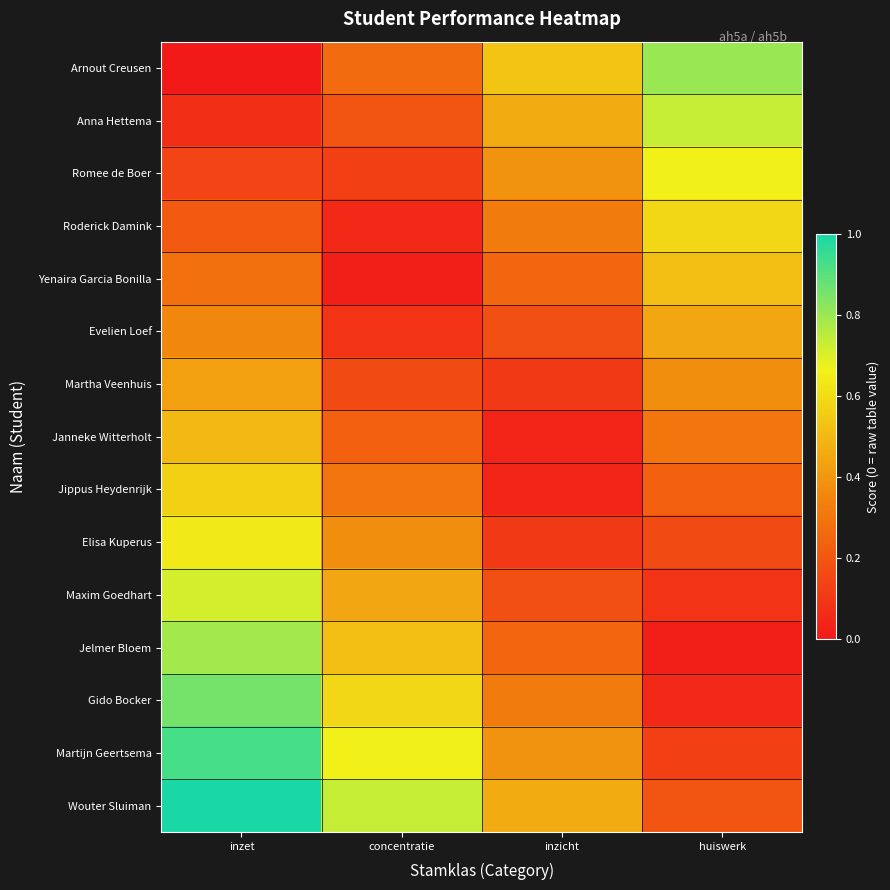

What is the maximum value shown in the chart?

1.0